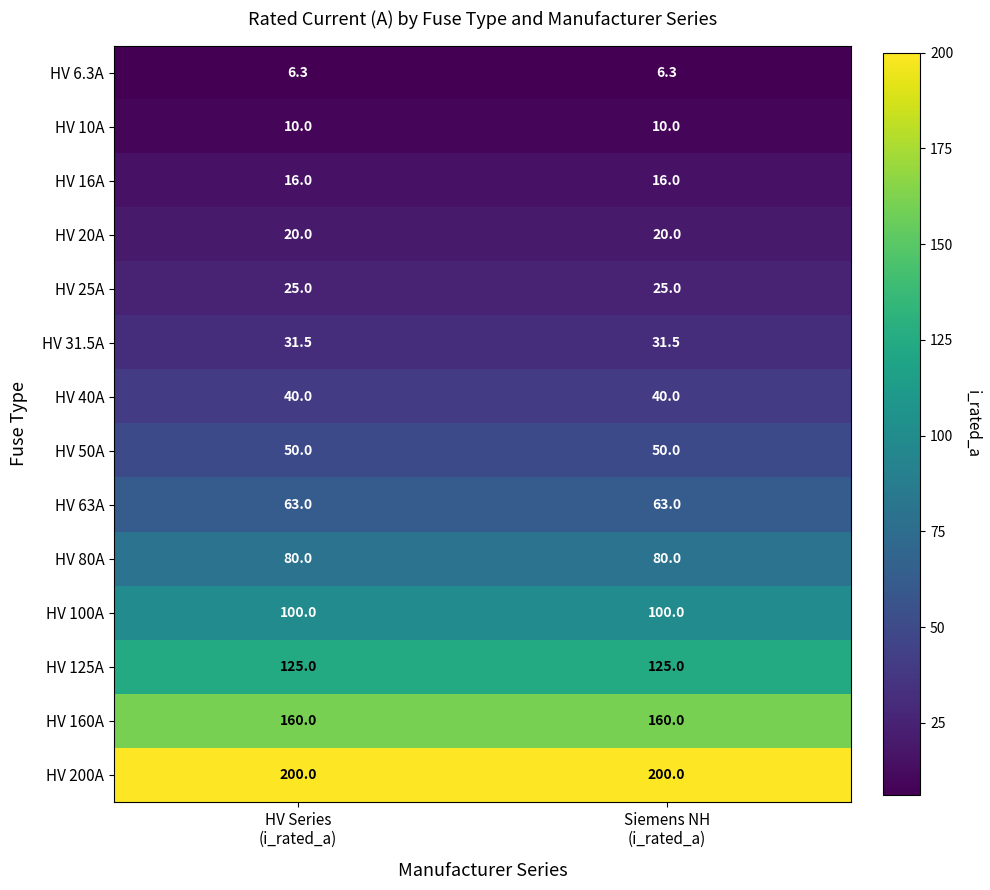

Which series has the largest total across all categories?

HV 200A